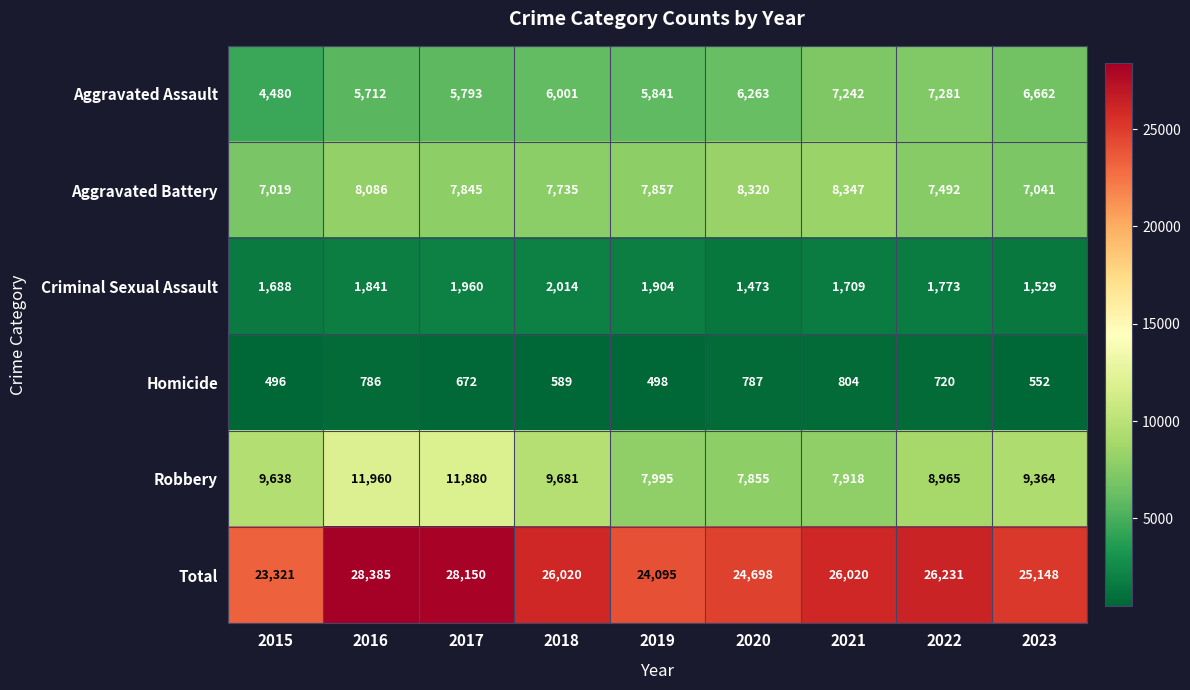

How many data points does each series have?

9